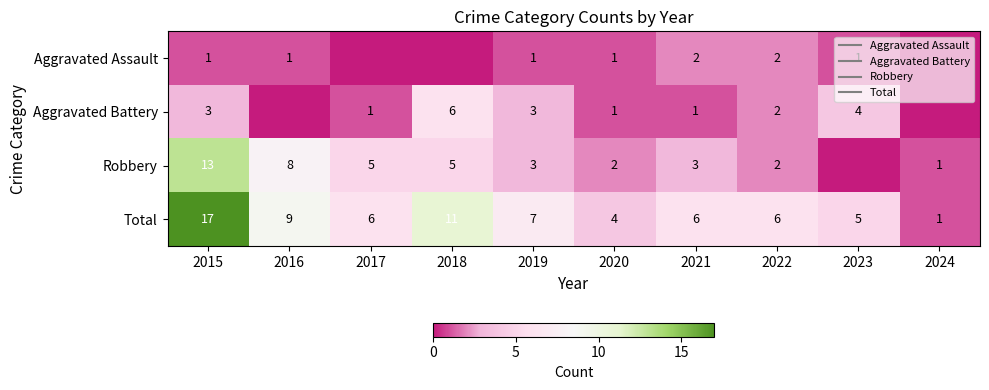

How many data points in Aggravated Assault are less than 1?

3